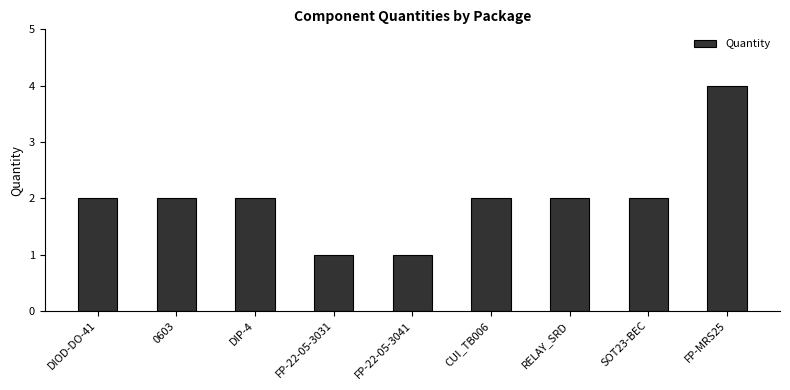

How many distinct data groups are displayed?

1